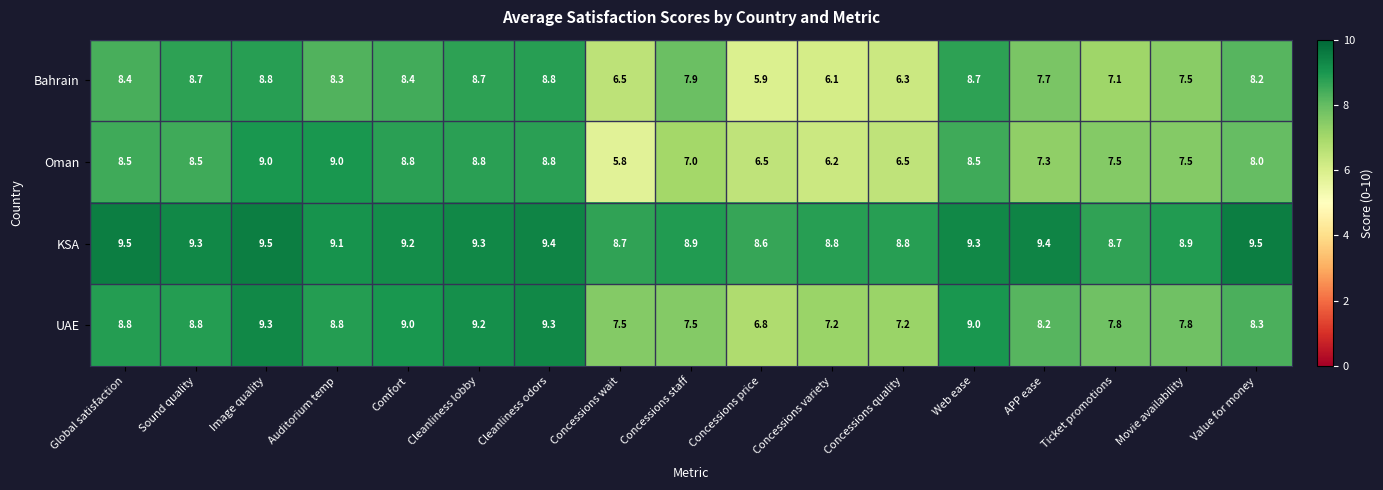

What is the maximum value shown in the chart?

9.5